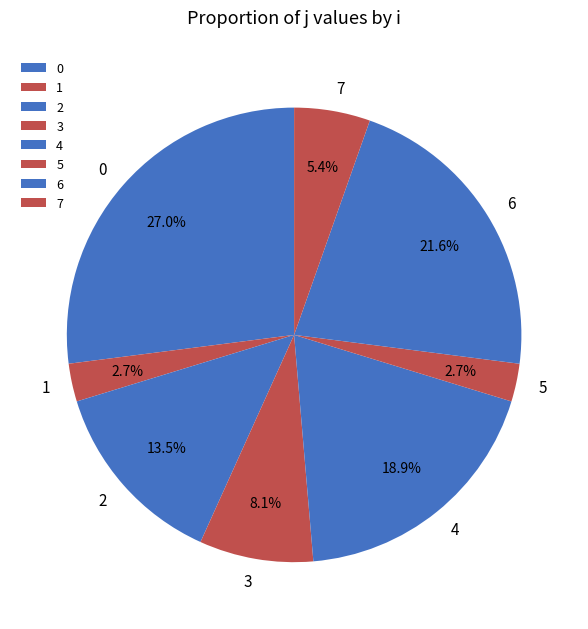

Is the sum of 0 and 7 greater than half?

No